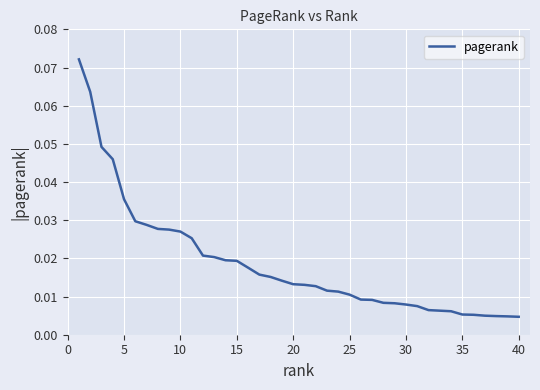

What is the sum of all values?

0.7